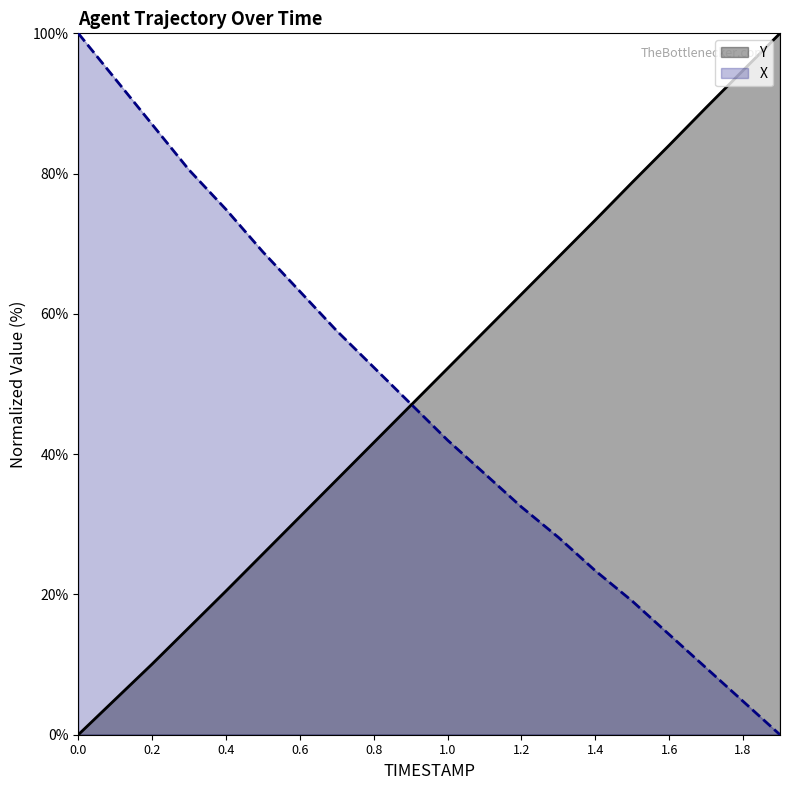

How many lines are shown in the chart?

2